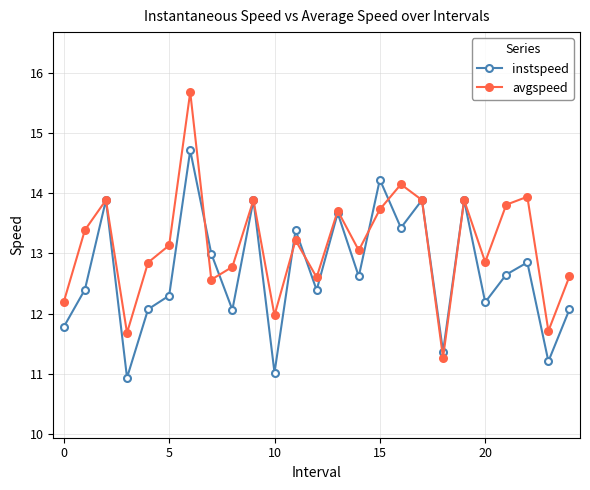

Rank the series by their maximum value, from highest to lowest.

avgspeed, instspeed